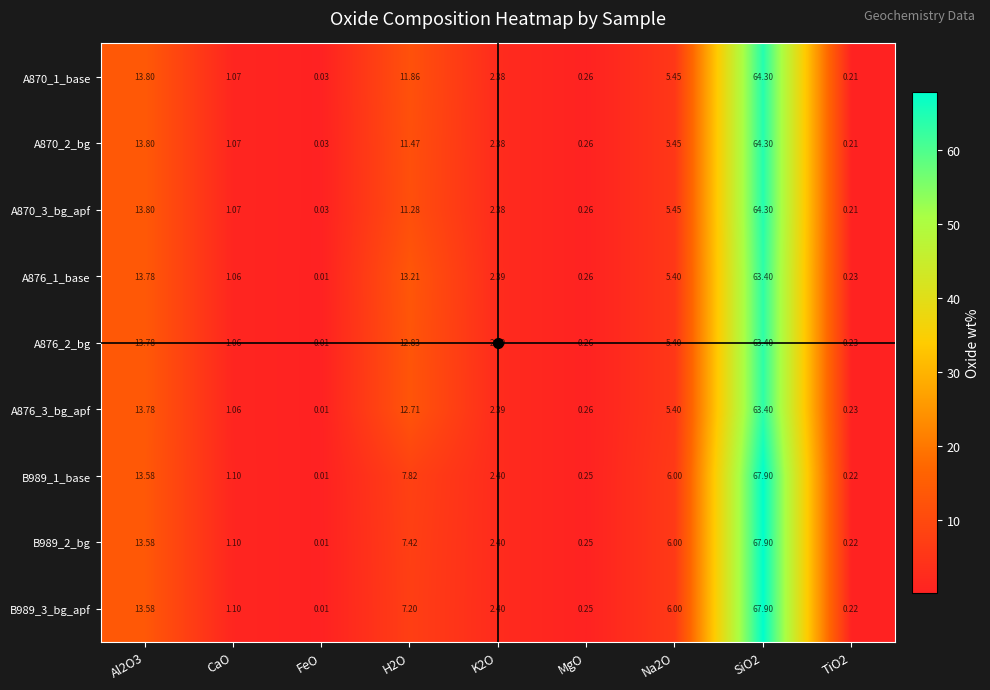

At how many categories does at least one series exceed 62?

1